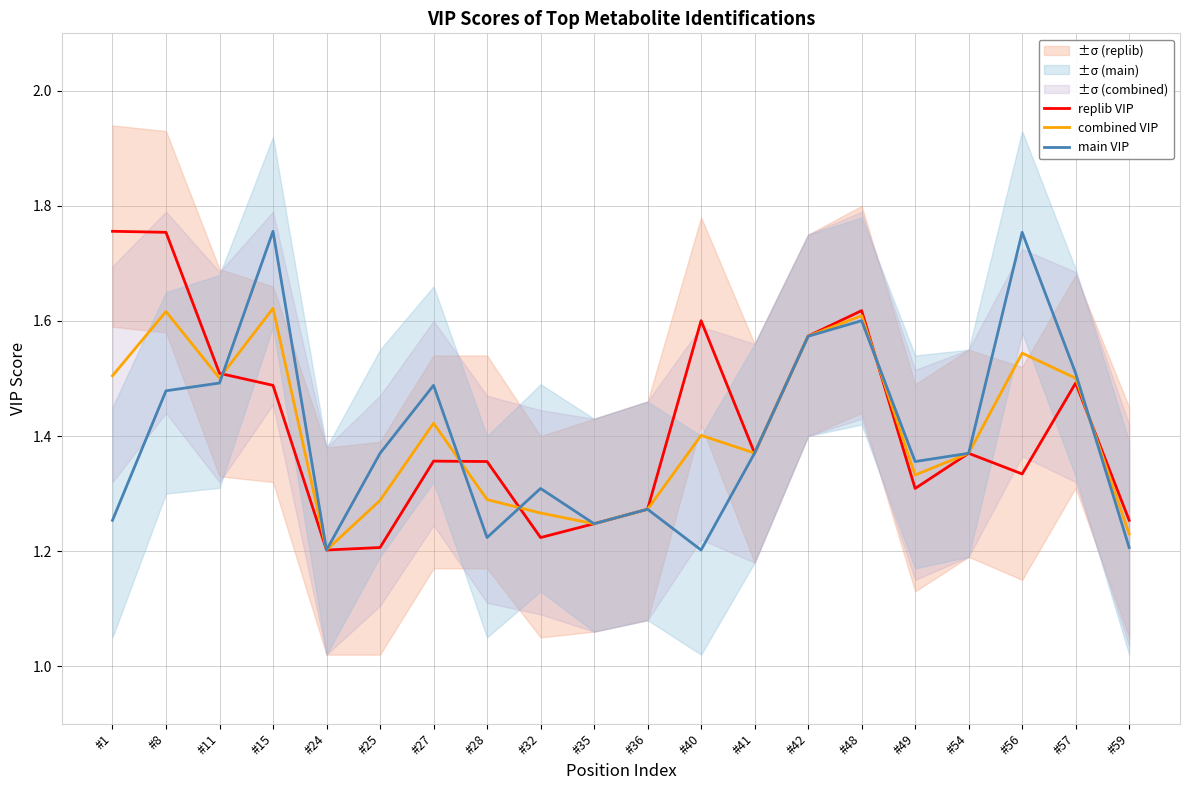

What is the spread (max minus min) of values at #15?

0.3